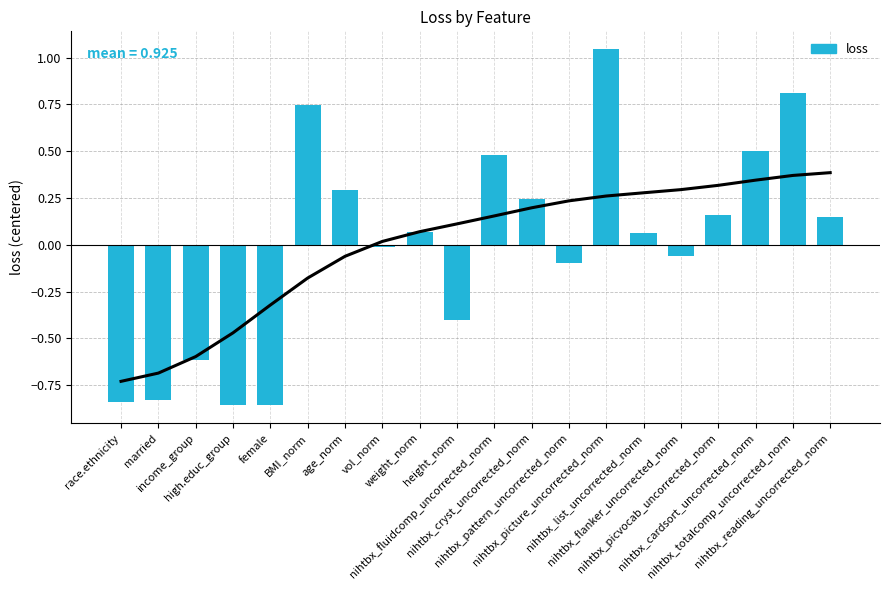

Reading left to right, transcribe all the data shown in this chart.

-0.8	-0.8	-0.6	-0.9	-0.9	0.7	0.3	-0.0	0.1	-0.4	0.5	0.2	-0.1	1.0	0.1	-0.1	0.2	0.5	0.8	0.1